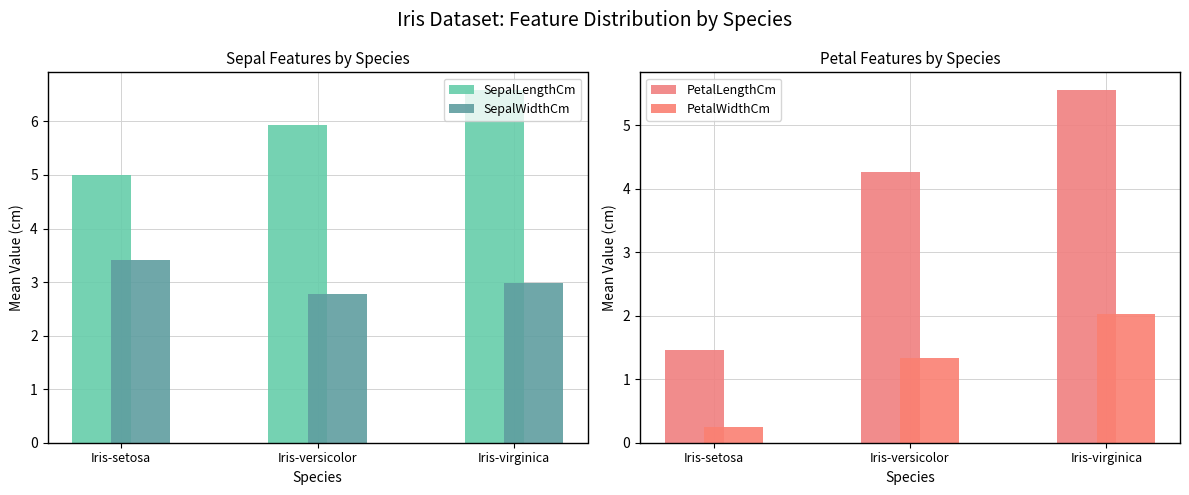

What is the total value across all series at Iris-setosa?

10.1